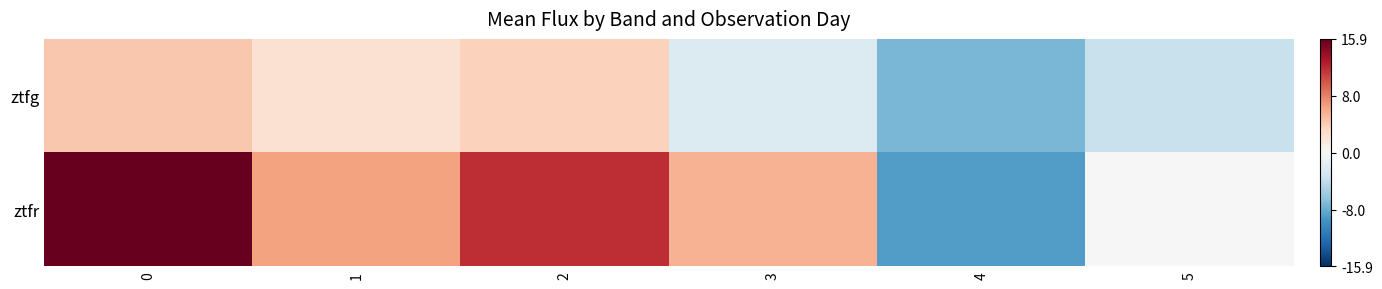

What is the maximum value shown in the chart?

15.9